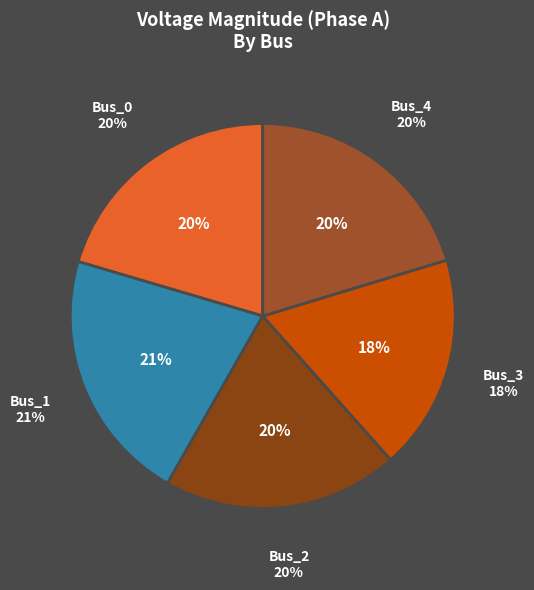

Which has a higher value, Bus_1 or Bus_3?

Bus_1